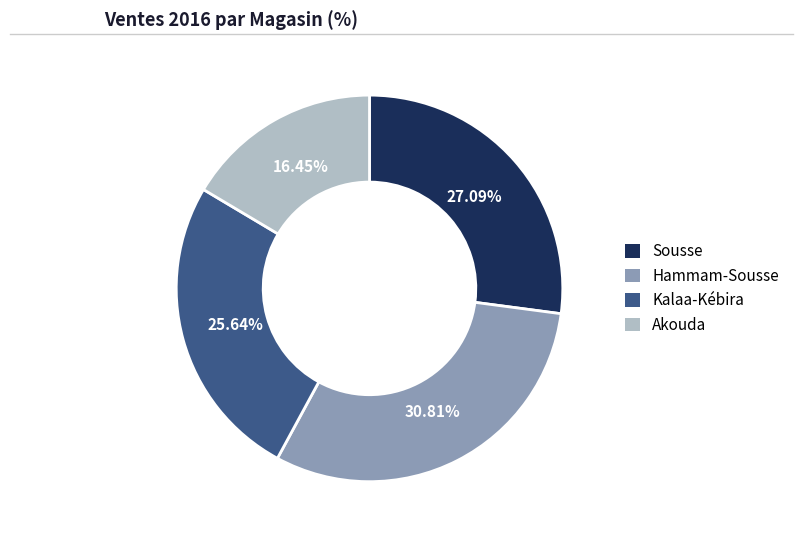

To the nearest percent, what is the combined percentage of Akouda and Kalaa-Kébira?

42%